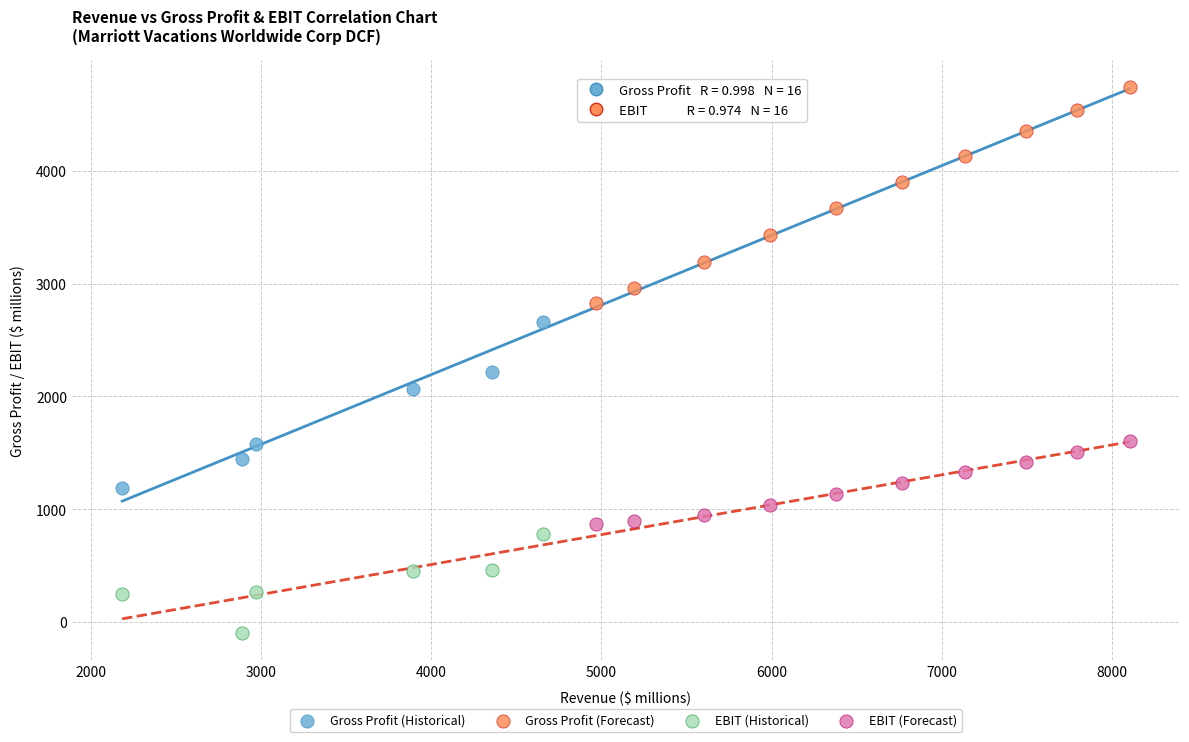

Which series reaches the minimum Y coordinate?

EBIT (Historical)